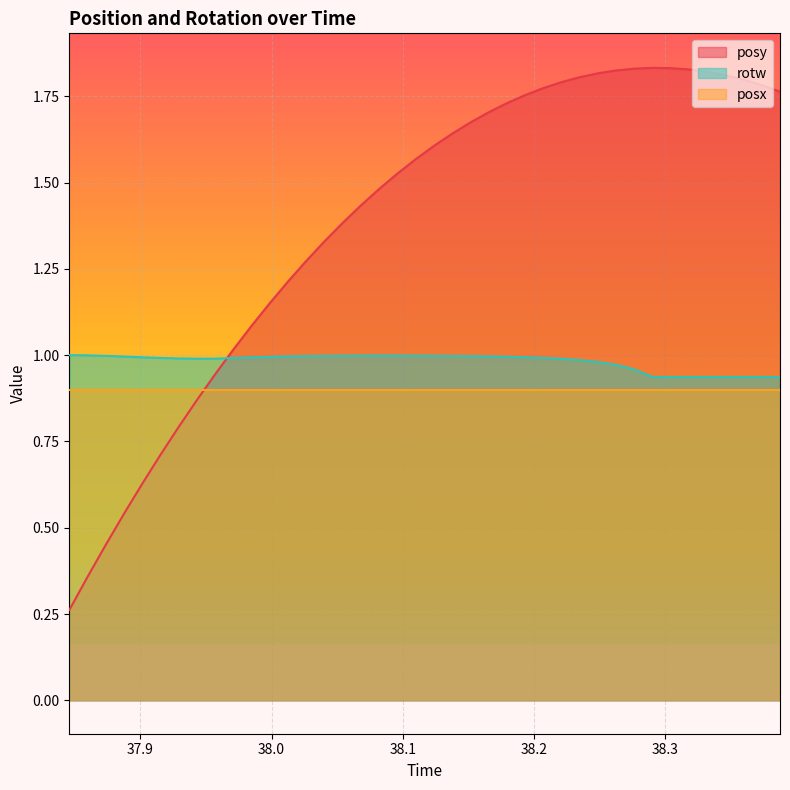

Which category has the lowest value in the rotw series?

38.29053